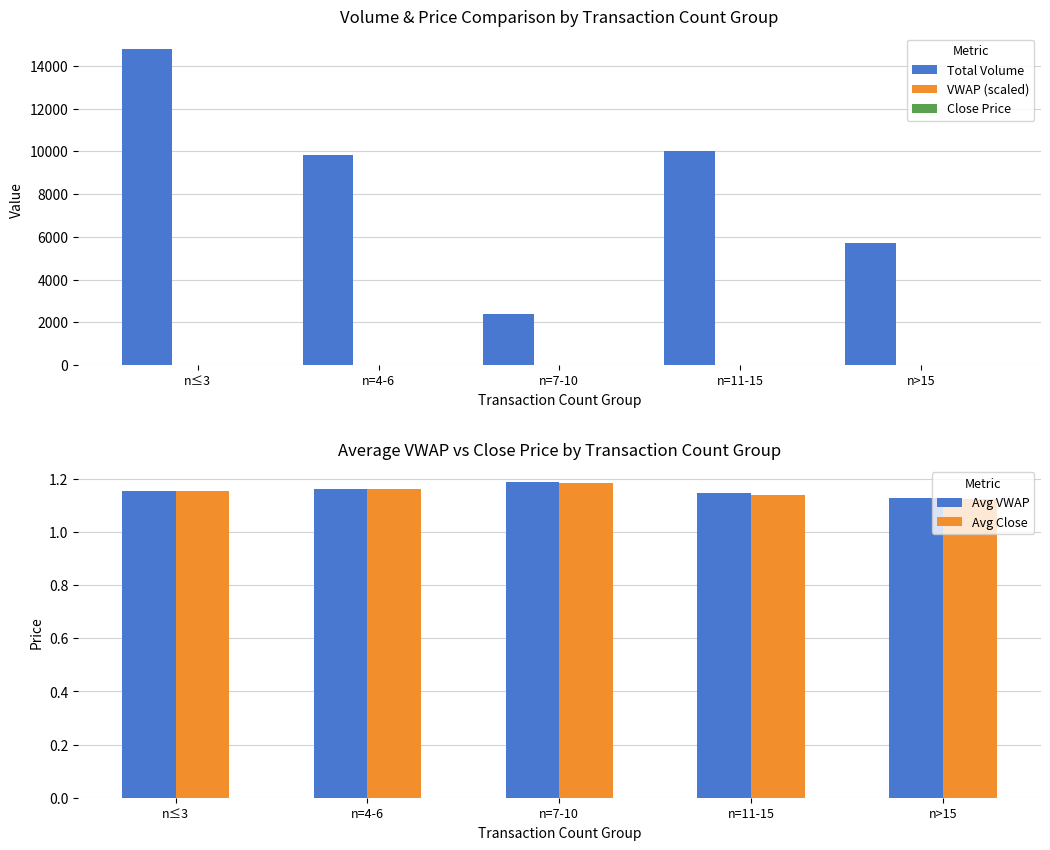

Does the chart contain stacked bars?

No